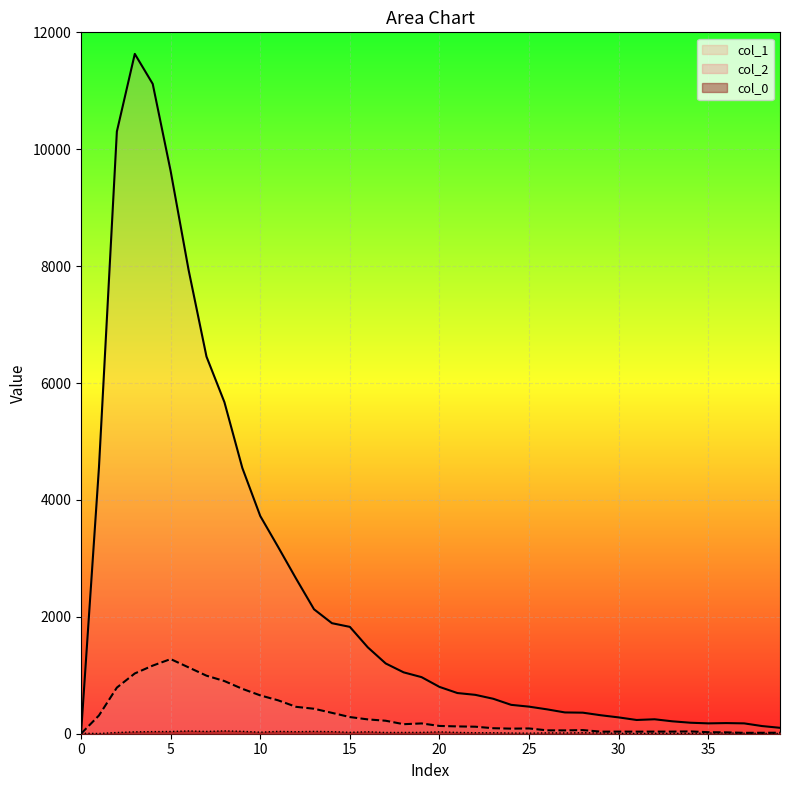

Where is col_0 nearest to the value 26?

10